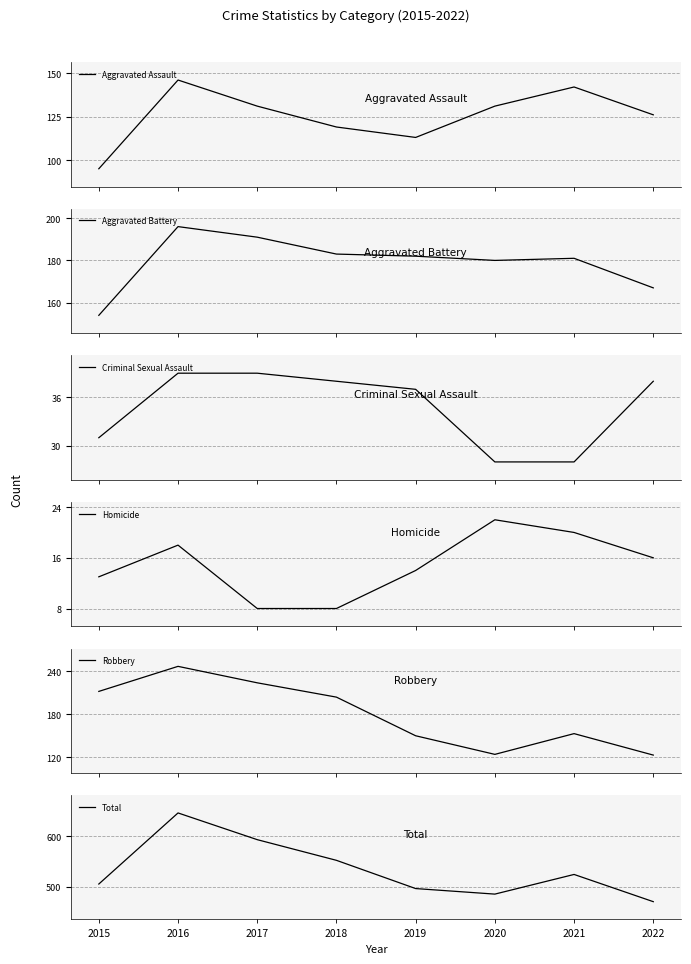

Where is Homicide nearest to the value 15?

2019